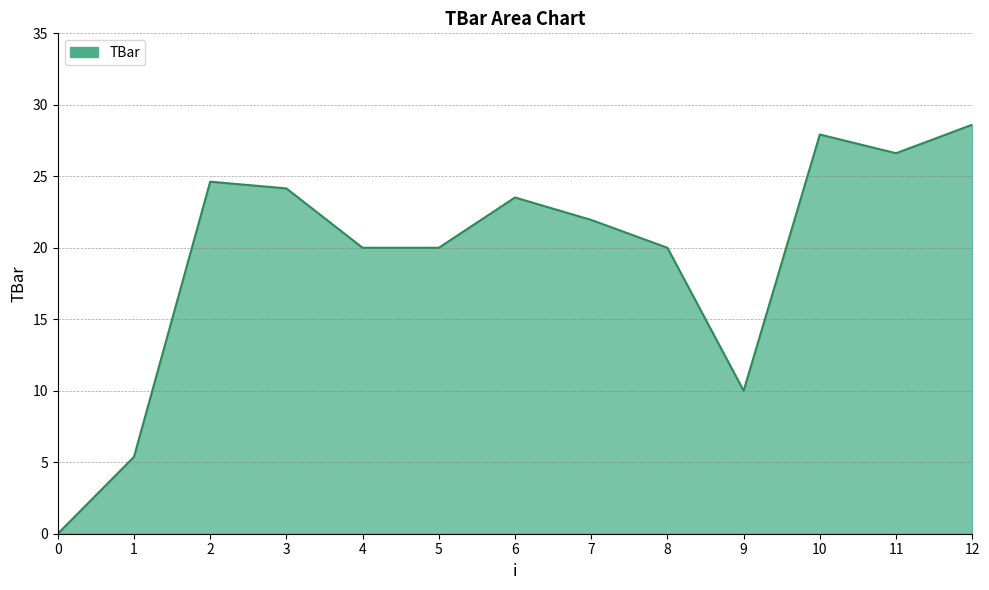

At which category does the data reach its first local peak?

2